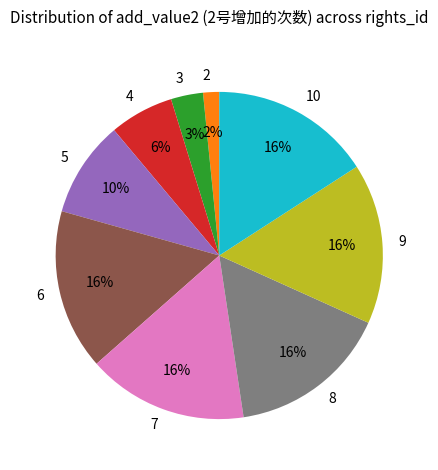

Which category has the smallest portion of the pie?

2